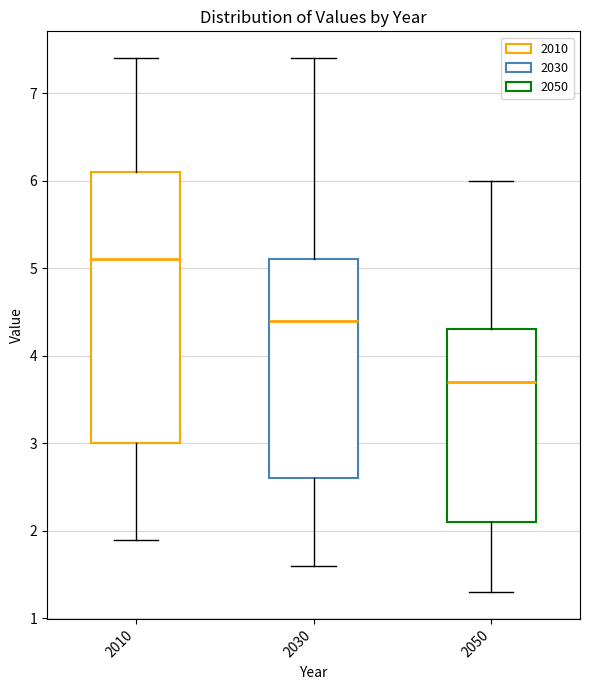

Reading left to right, read every box against the y-axis: the position of its median line, the range the box covers, and the ends of its whiskers. The values are not printed on the chart, so give them approximately, as read against the axis.

2010: median 5.1, box 3.0 to 6.1, whiskers 1.9 to 7.4
2030: median 4.4, box 2.6 to 5.1, whiskers 1.6 to 7.4
2050: median 3.7, box 2.1 to 4.3, whiskers 1.3 to 6.0